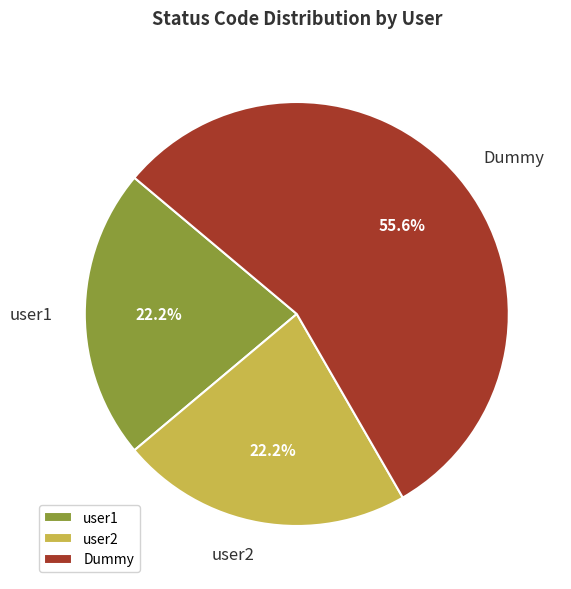

To the nearest percent, what percentage of the pie is user2?

22%